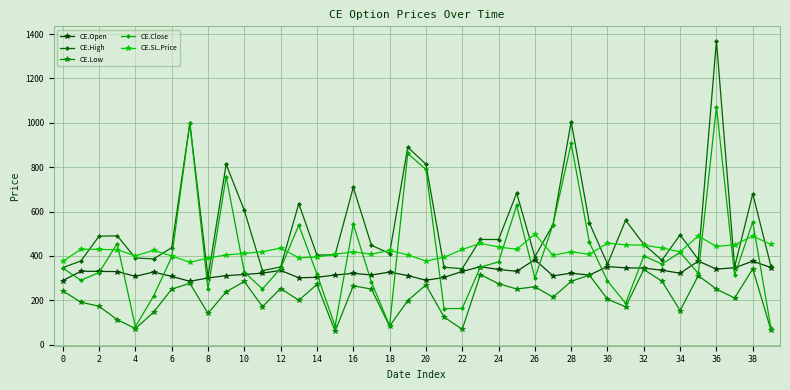

Which series has the widest spread of values?

CE.High